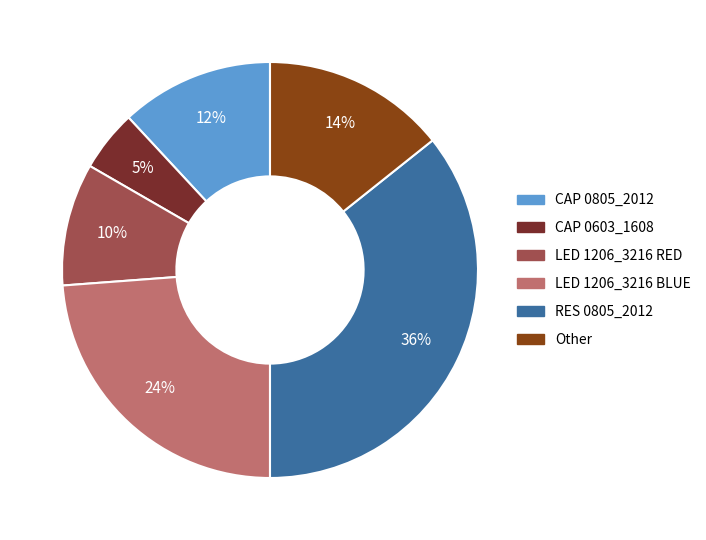

To the nearest percent, what percentage of the pie is Other?

14%